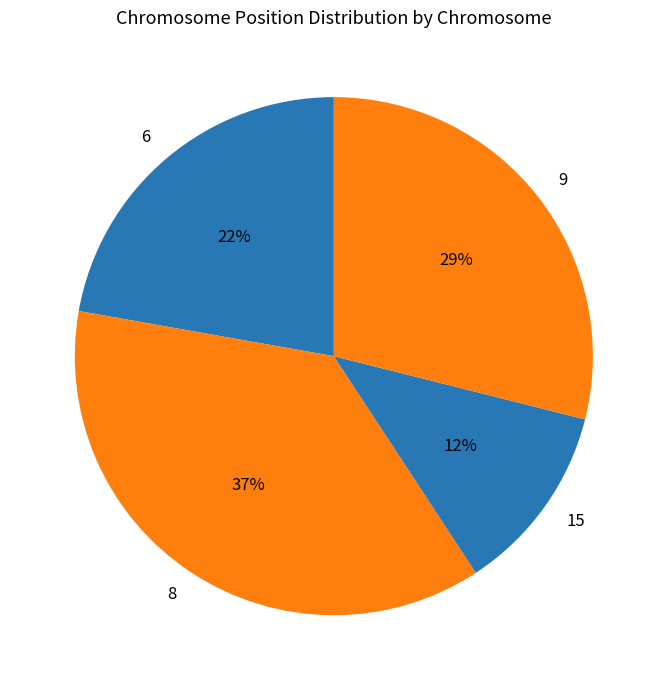

Which has a higher value, 8 or 15?

8